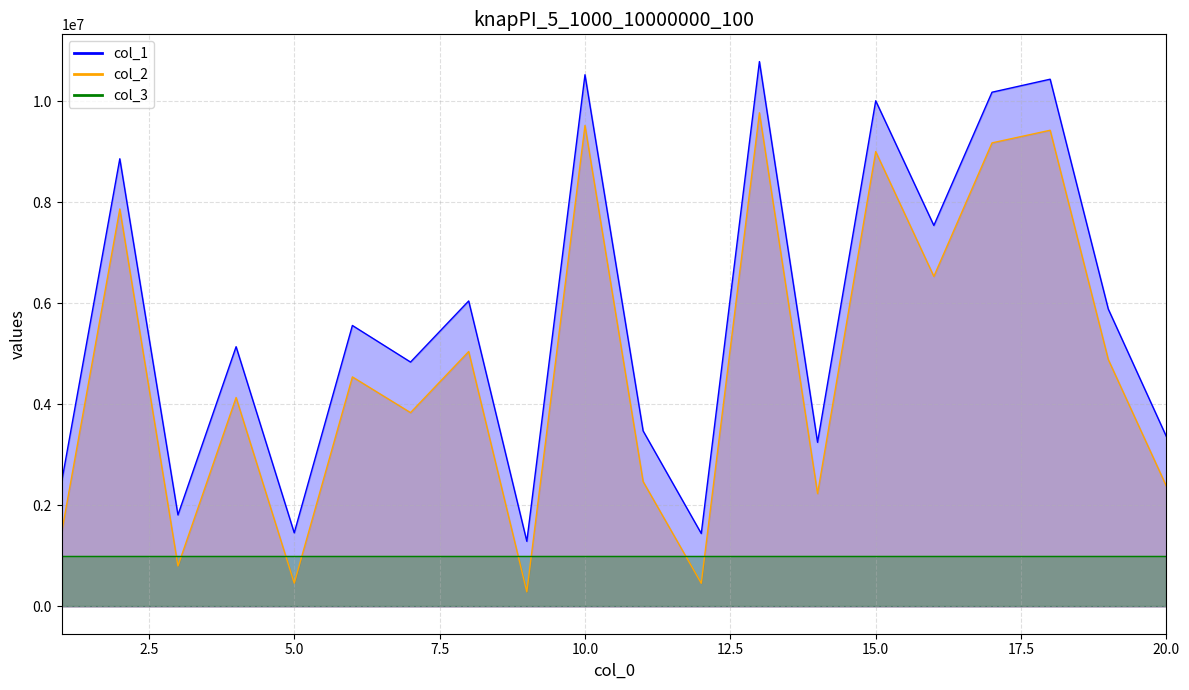

True or false: col_1 has more than 1 points higher than both neighbors.

True